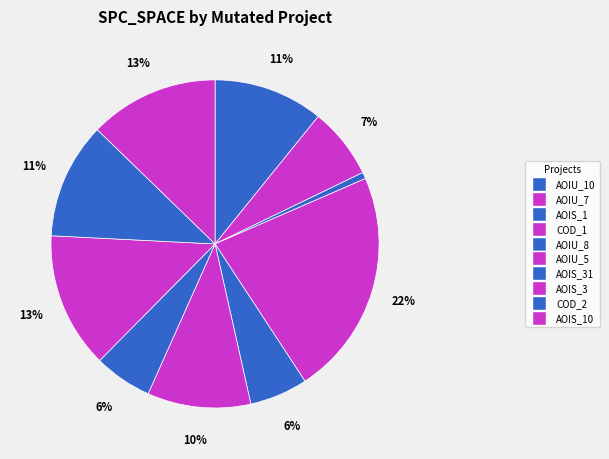

Is there a majority slice in this chart?

No